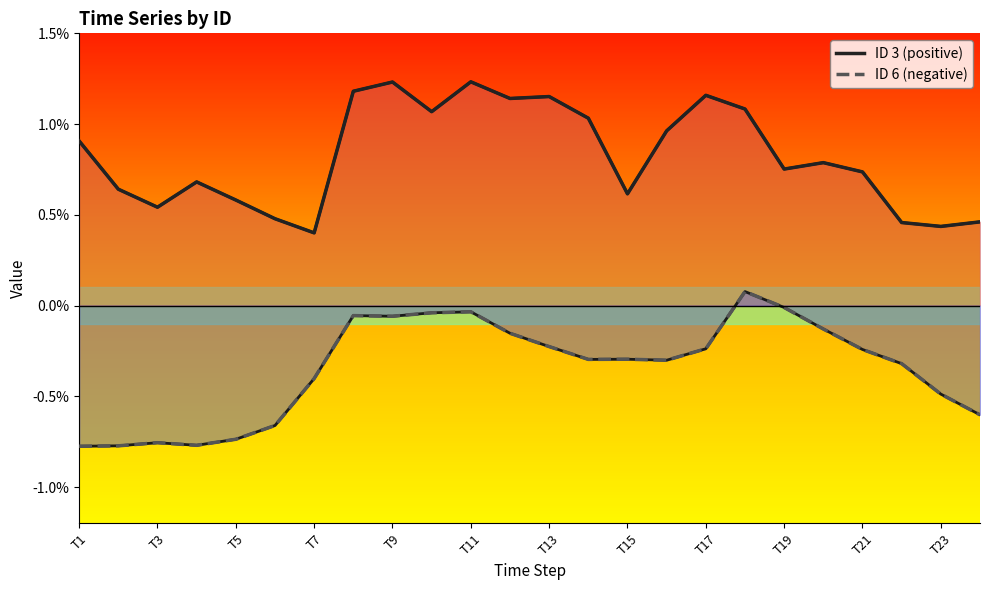

Is it true that ID 6 (negative) equals -0.0 at T5?

True